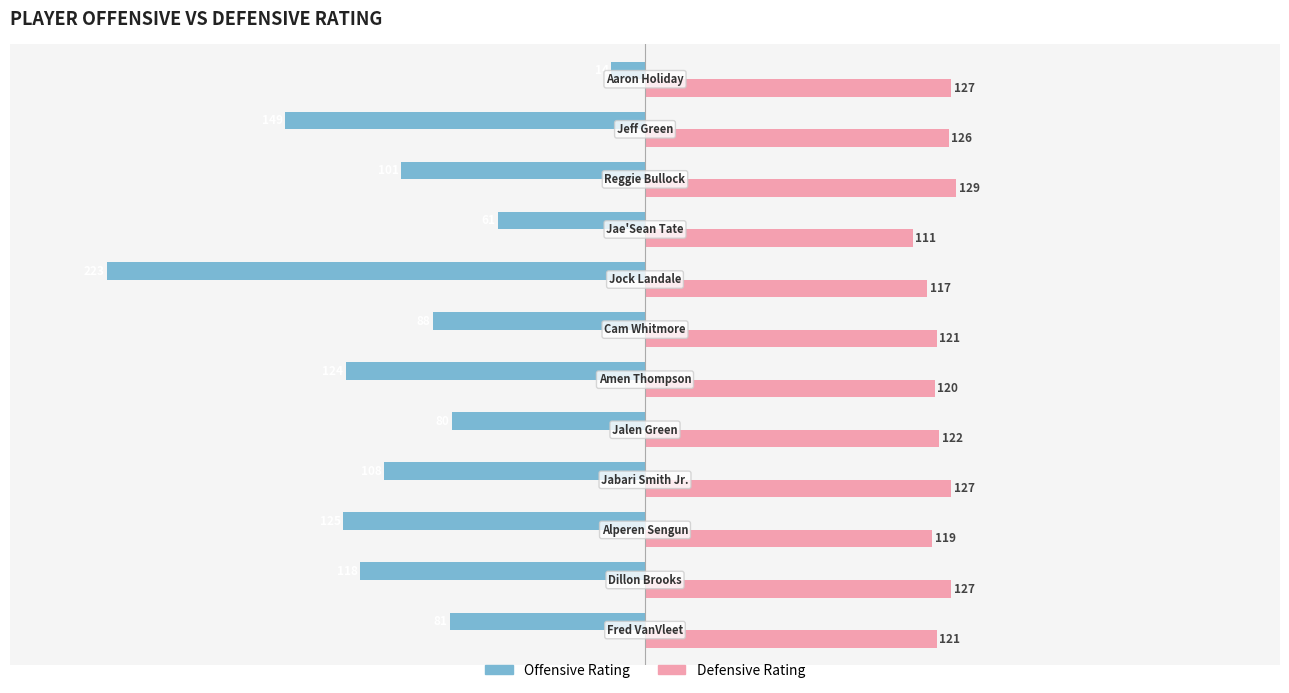

What is the highest value of the Offensive Rating series?

-14